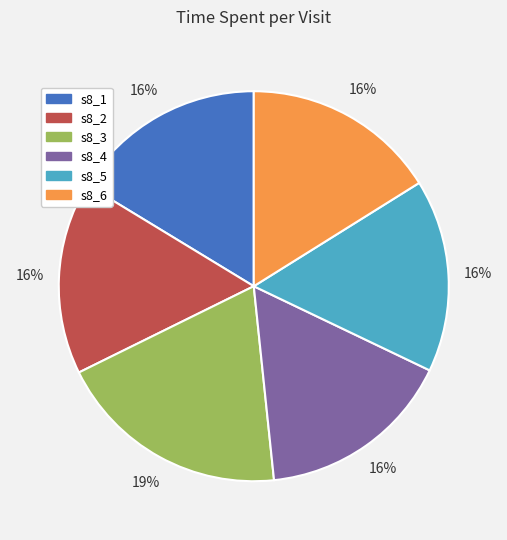

To the nearest percent, what is the difference between the largest and smallest slice percentages?

3%